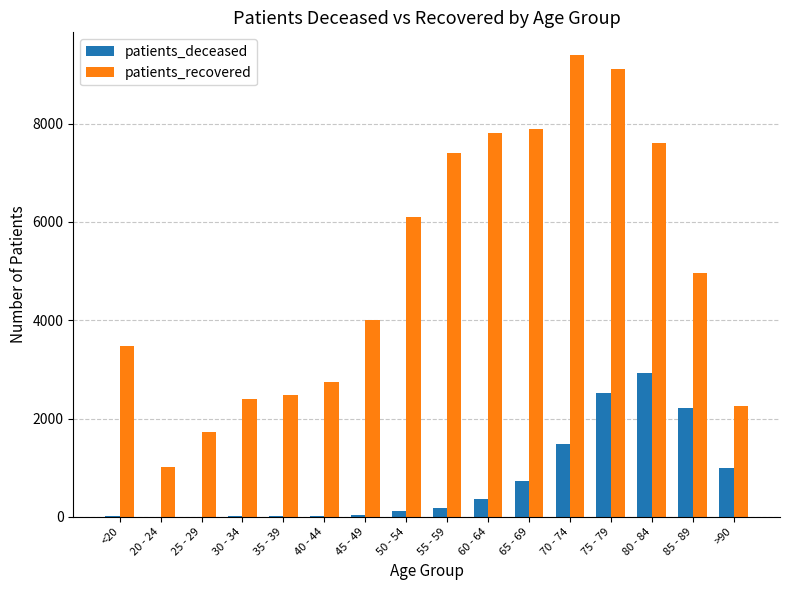

Which series changed the most between 45 - 49 and 75 - 79?

patients_recovered